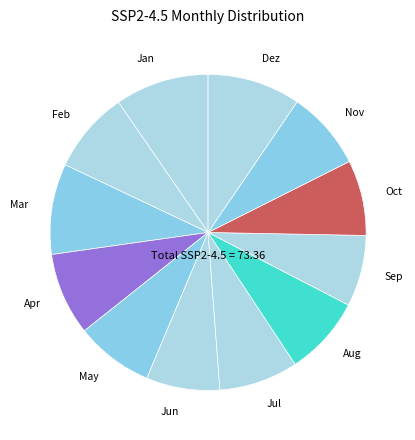

Do Apr and Aug together represent more than half of the pie?

No